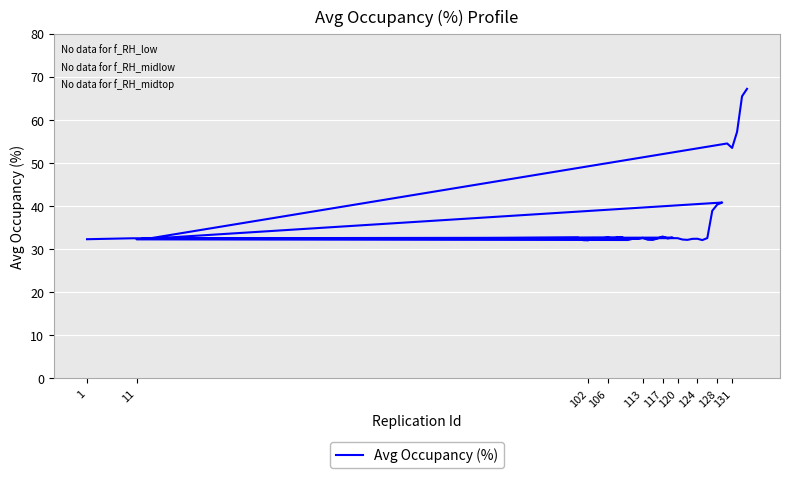

True or false: the data has more than 1 interior local peaks.

True